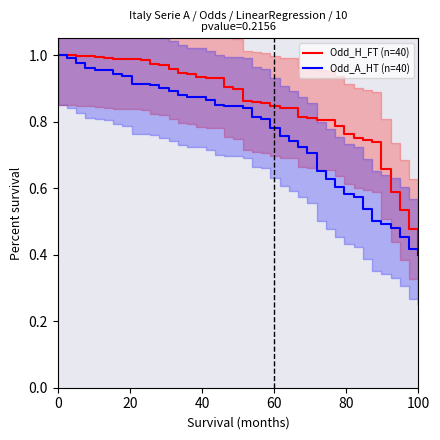

The Odd_H_FT (n=40) series shows 0.4 at 100. True or false?

True